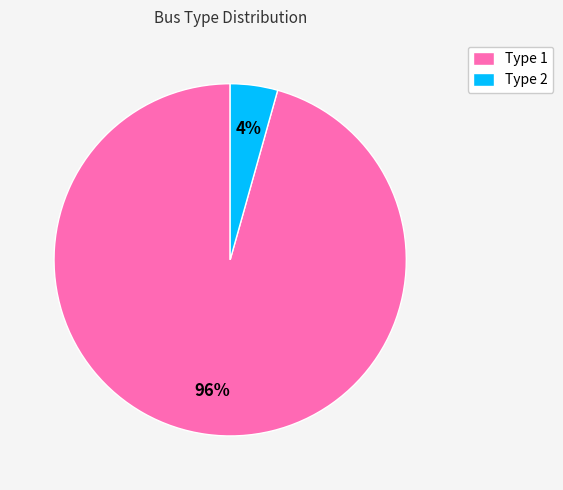

Which has a higher value, Type 1 or Type 2?

Type 1